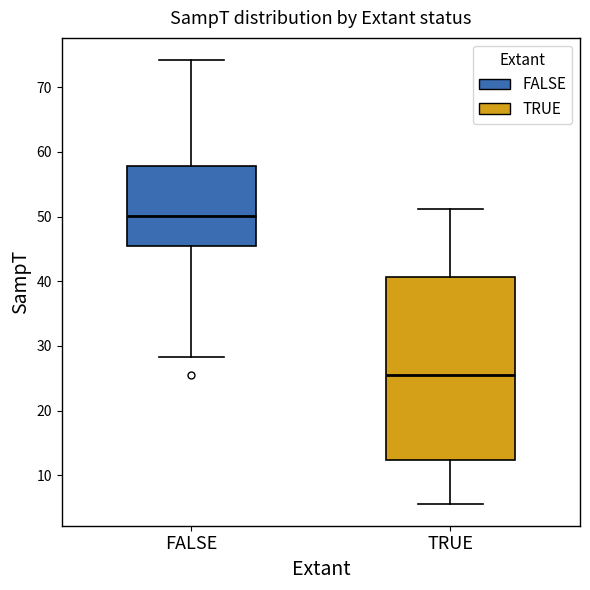

Comparing the boxes themselves (not the whiskers), which one is the tallest?

TRUE